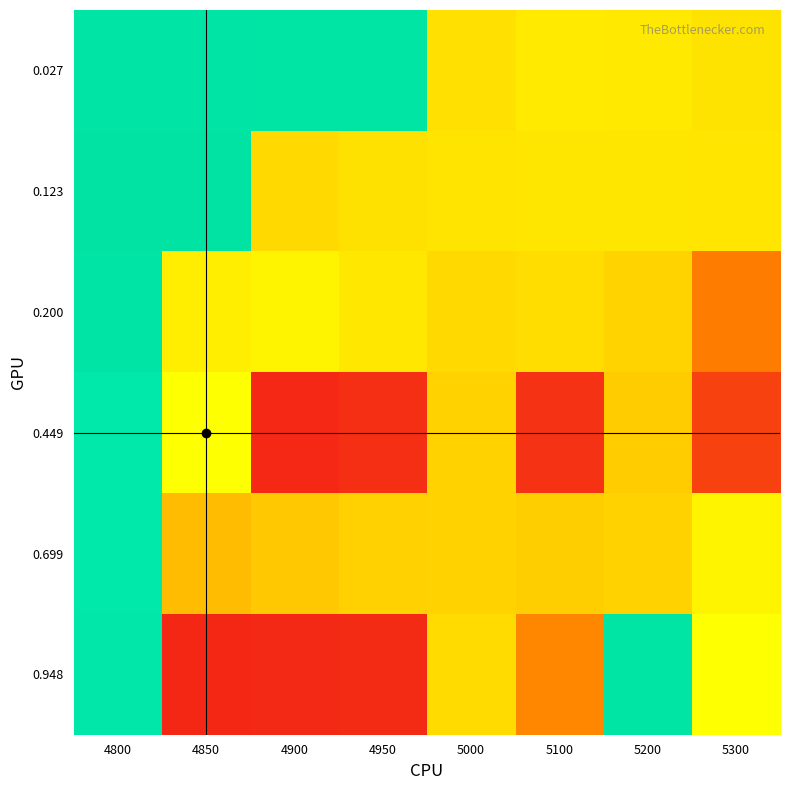

At how many categories does at least one series exceed 0?

5